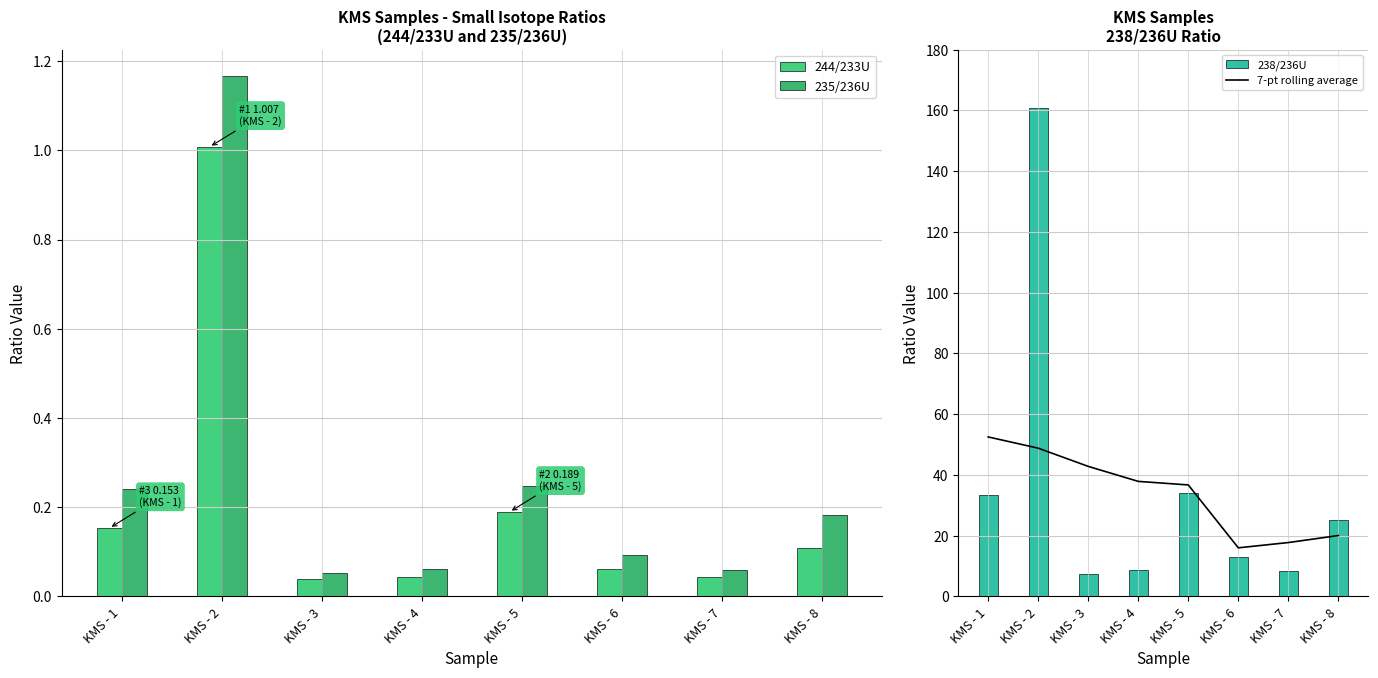

Between KMS - 4 and KMS - 8, which series saw the biggest shift?

rolling avg